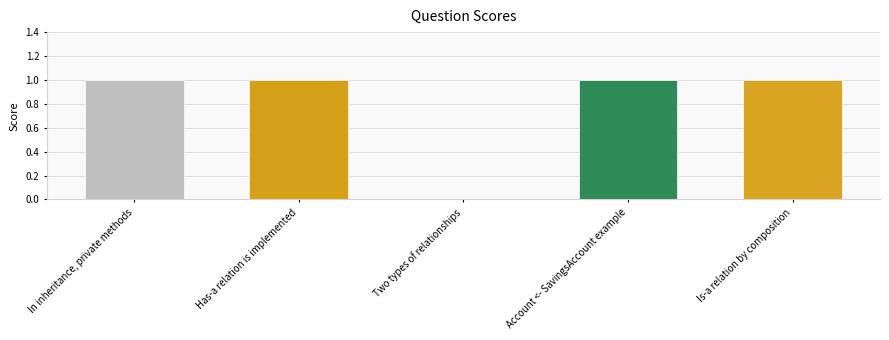

Reading left to right, what are all the values shown in this chart?

In inheritance, private methods=1	Has-a relation is implemented=1	Two types of relationships=0	Account <- SavingsAccount example=1	Is-a relation by composition=1